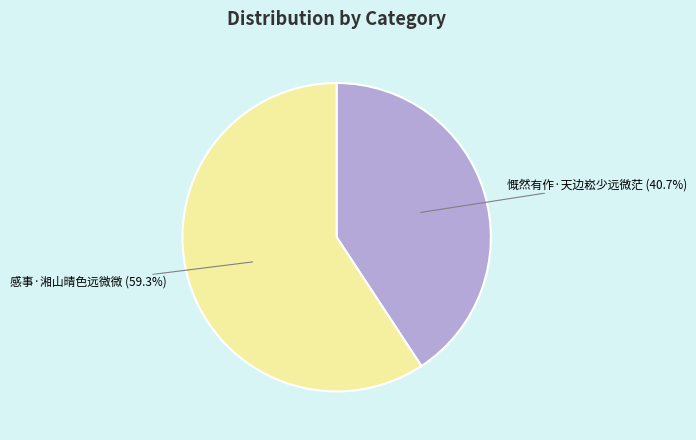

To the nearest percent, what portion does 感事·湘山晴色远微微 represent?

59%